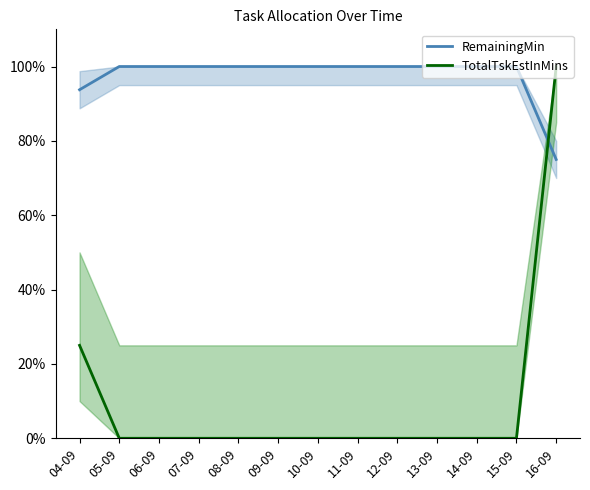

The value of TotalTskEstInMins at 04-09 is 25.0. True or false?

True